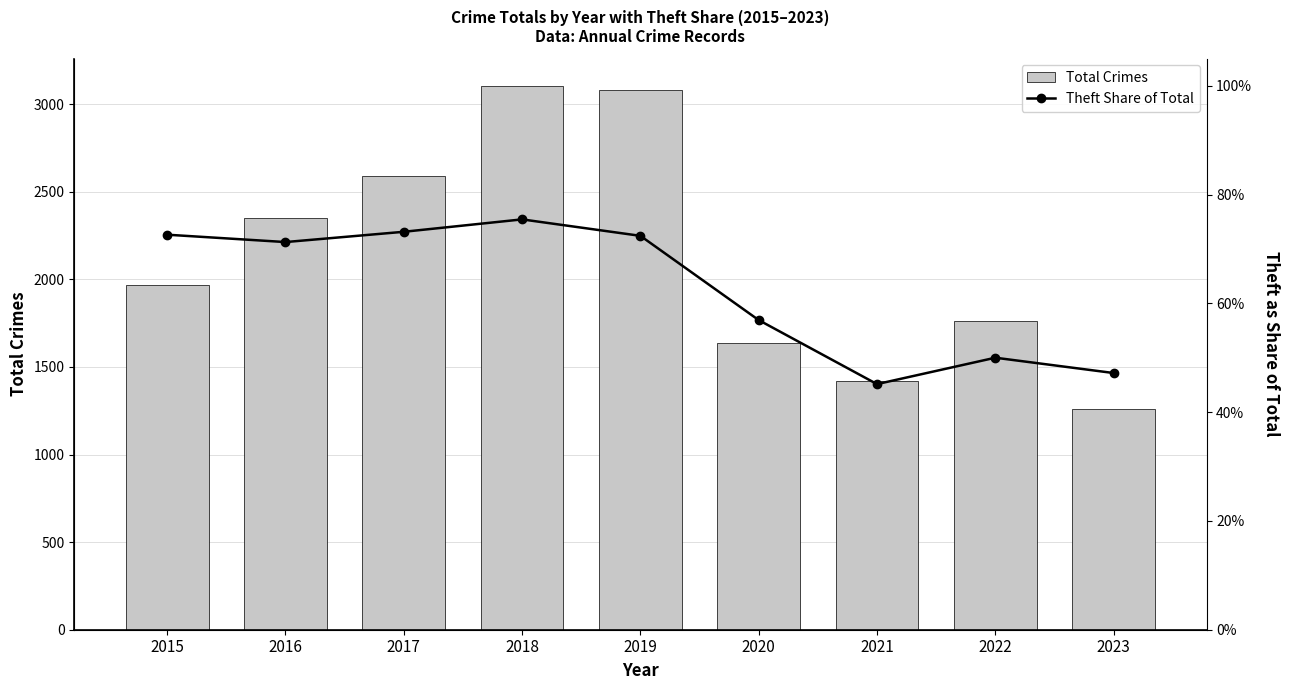

At which label is Theft Share of Total closest to 0?

2021